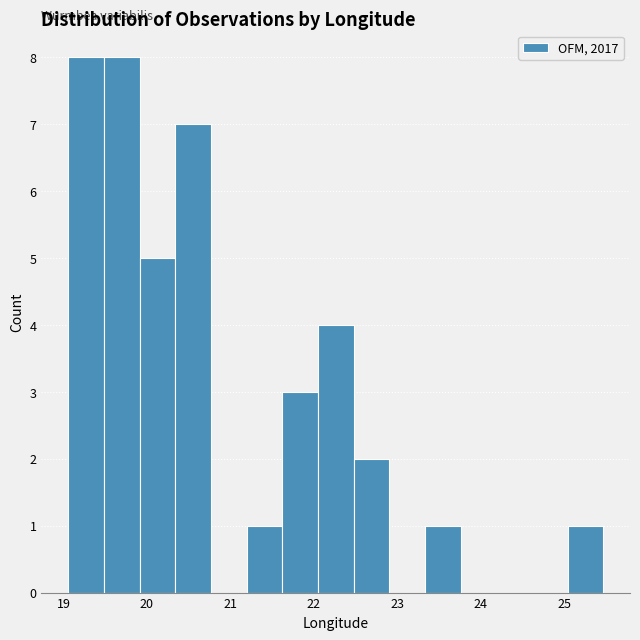

Reading left to right, list every bar in this chart as the range it spans on the x-axis followed by its height. Neither the bar edges nor the heights are printed on the chart, so give them approximately, as read against the axes.

19.1 to 19.5: 8
19.5 to 19.9: 8
19.9 to 20.3: 5
20.3 to 20.8: 7
20.8 to 21.2: 0
21.2 to 21.6: 1
21.6 to 22.0: 3
22.0 to 22.5: 4
22.5 to 22.9: 2
22.9 to 23.3: 0
23.3 to 23.8: 1
23.8 to 24.2: 0
24.2 to 24.6: 0
24.6 to 25.0: 0
25.0 to 25.5: 1